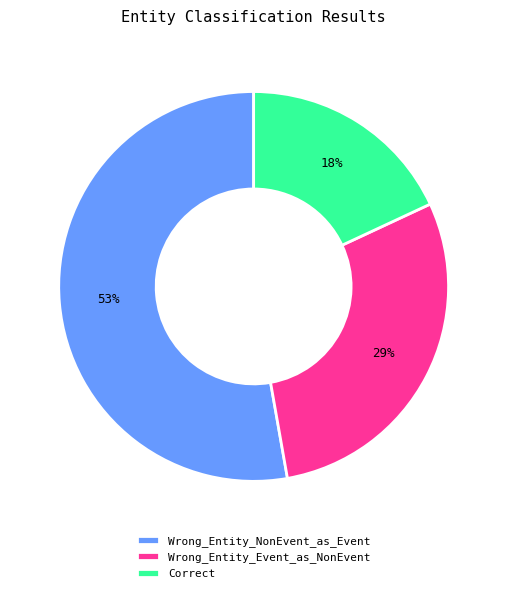

Do Wrong_Entity_NonEvent_as_Event and Wrong_Entity_Event_as_NonEvent together represent more than half of the pie?

Yes